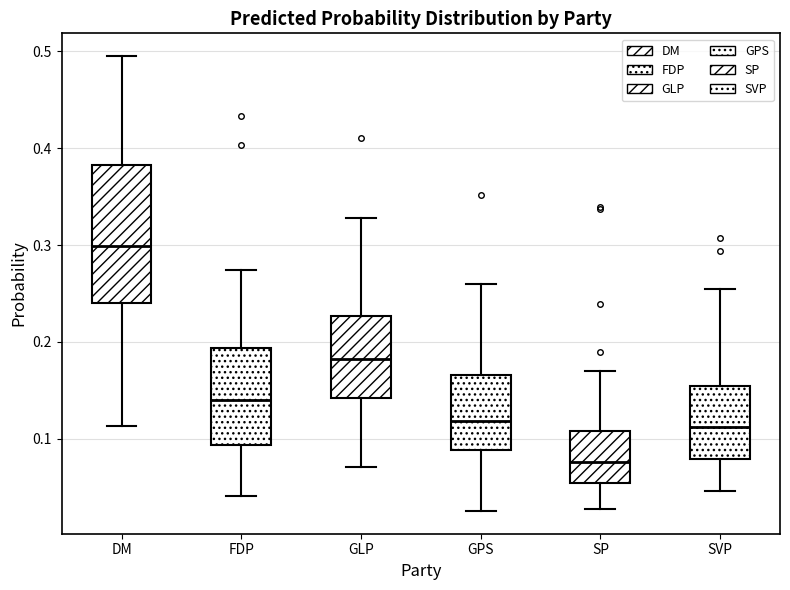

Reading left to right, transcribe this box plot: for each box, give where its median line is, the range the box spans, and where its two whiskers end, as read against the y-axis. The values are not printed on the chart, so give them approximately, as read against the axis.

DM: median 0.30, box 0.24 to 0.38, whiskers 0.11 to 0.50
FDP: median 0.14, box 0.09 to 0.19, whiskers 0.04 to 0.27
GLP: median 0.18, box 0.14 to 0.23, whiskers 0.07 to 0.33
GPS: median 0.12, box 0.09 to 0.17, whiskers 0.03 to 0.26
SP: median 0.08, box 0.05 to 0.11, whiskers 0.03 to 0.17
SVP: median 0.11, box 0.08 to 0.15, whiskers 0.05 to 0.25